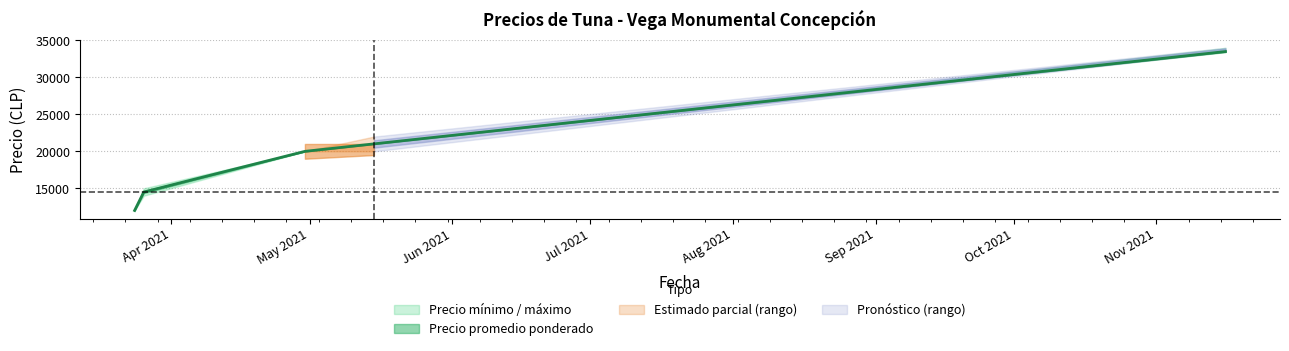

What is the label of the 2nd point from the left?

2021-03-25